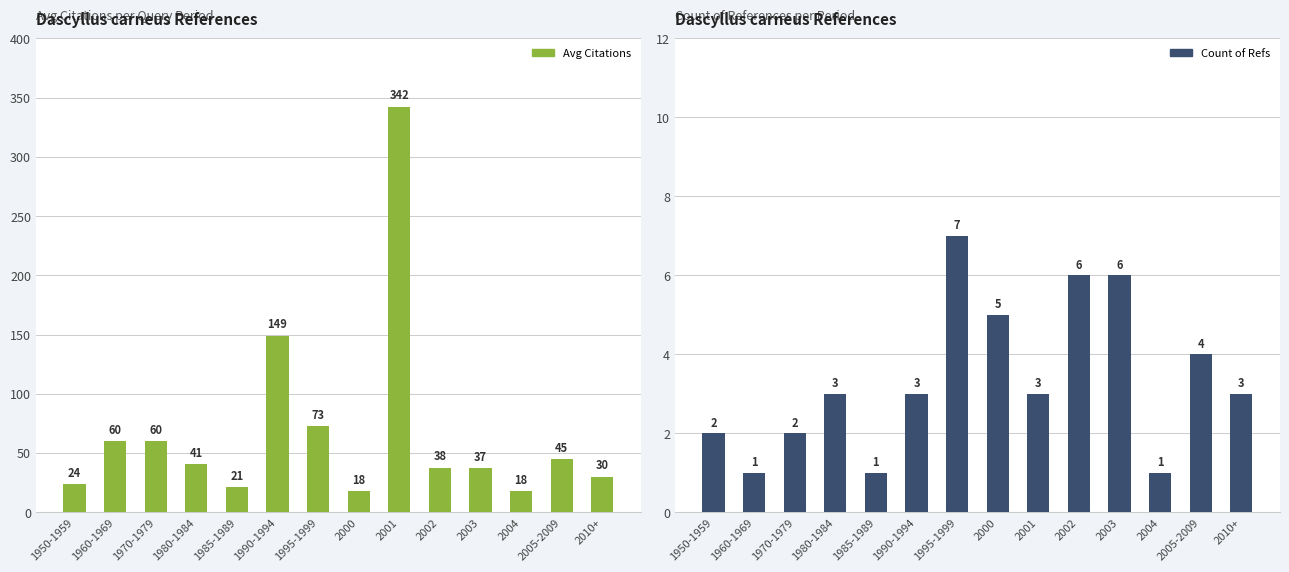

How many bars are there in total?

28